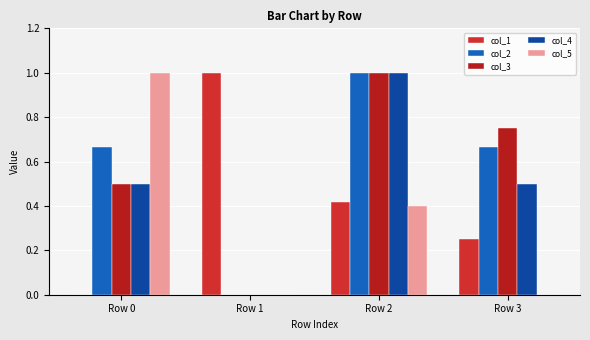

Are the bars grouped side by side (vs. stacked)?

Yes